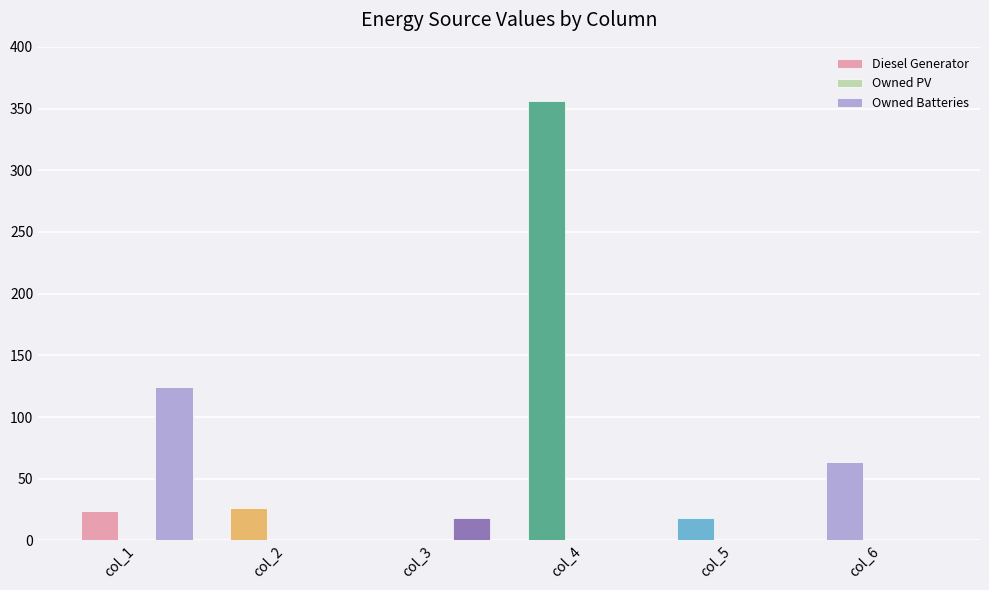

Which series has the largest range (max minus min)?

Diesel Generator